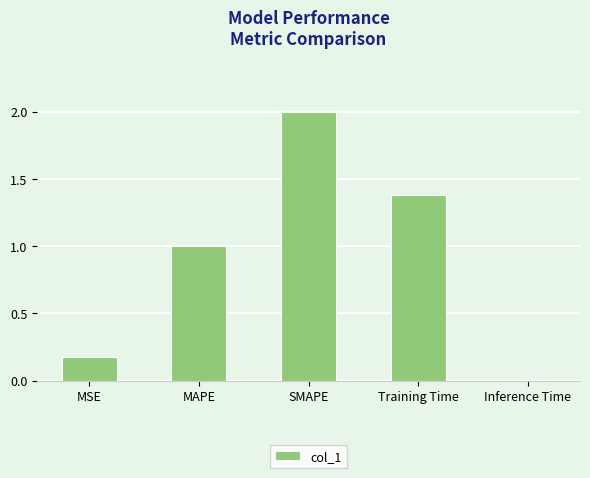

Rank the categories by value from highest to lowest.

SMAPE, Training Time, MAPE, MSE, Inference Time